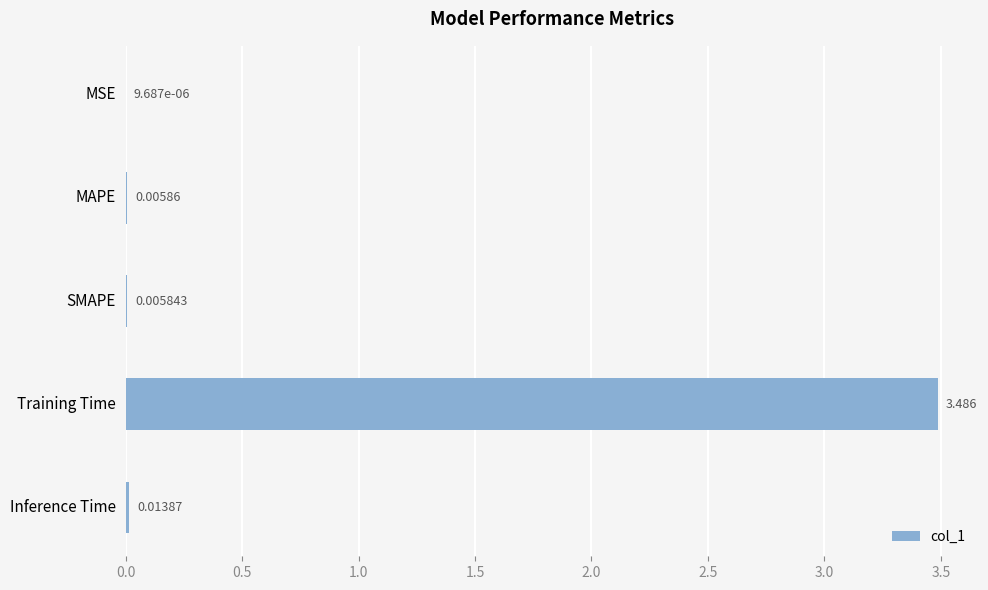

Between Inference Time and Training Time, which is larger?

Training Time